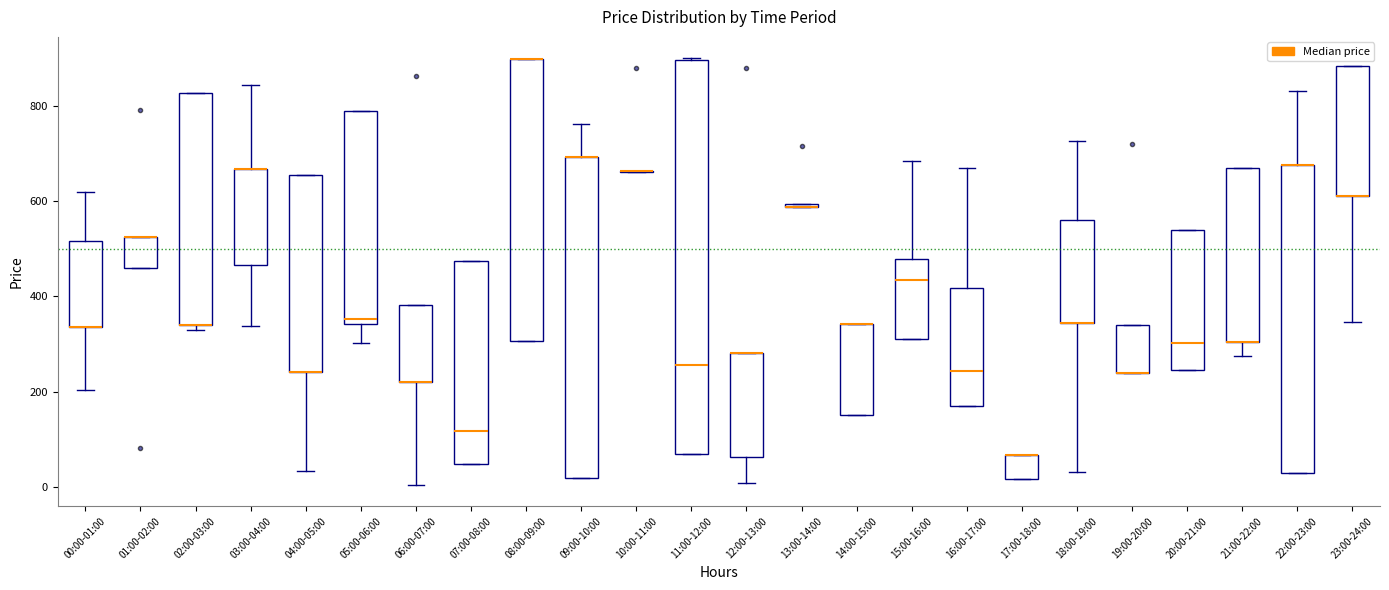

Which box is the tallest, from its lower edge to its upper edge?

11:00-12:00